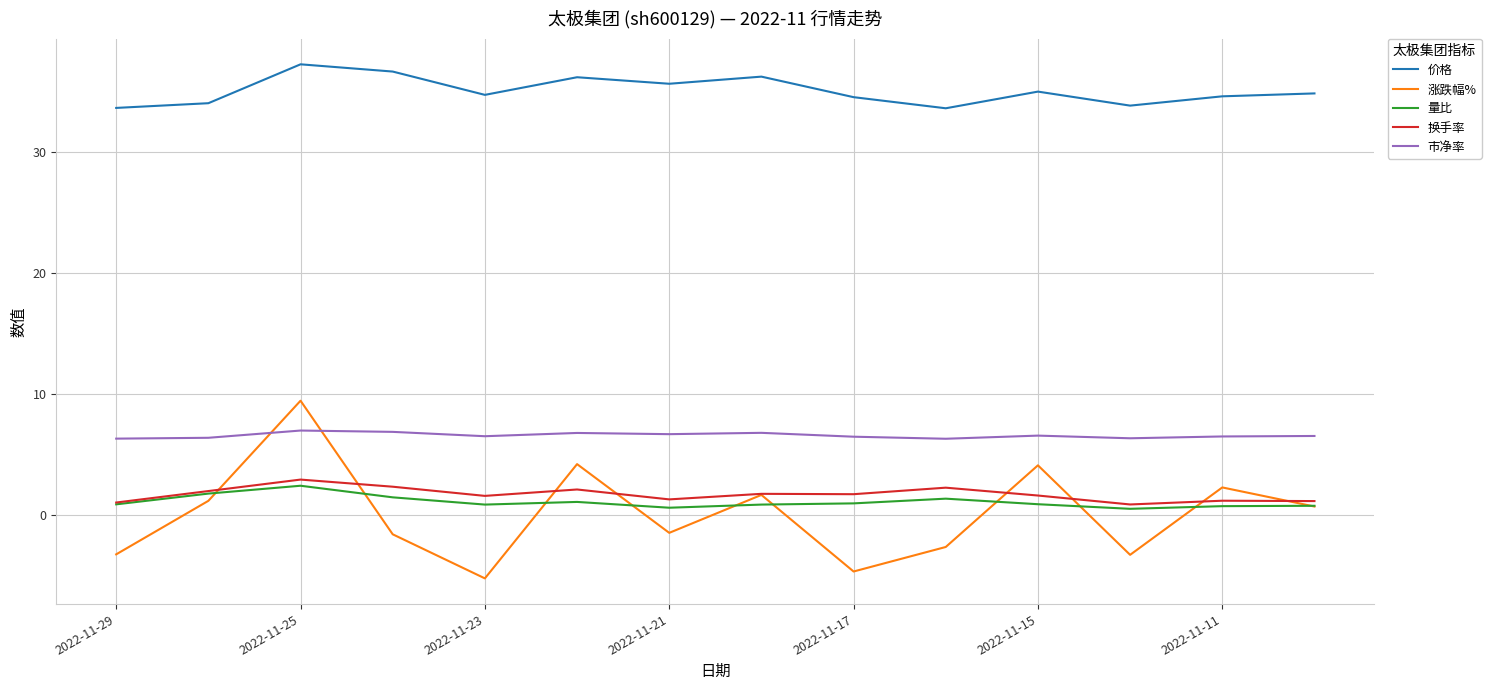

What is the maximum value shown in the chart?

37.3